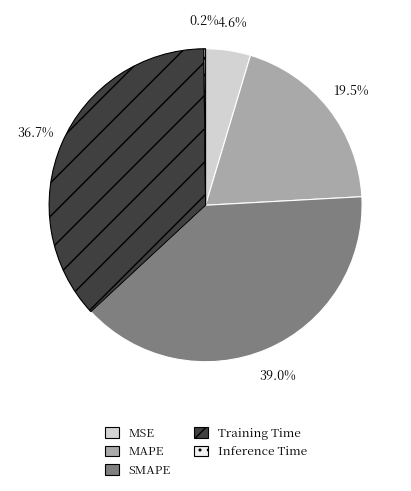

Which has a higher value, MSE or Training Time?

Training Time